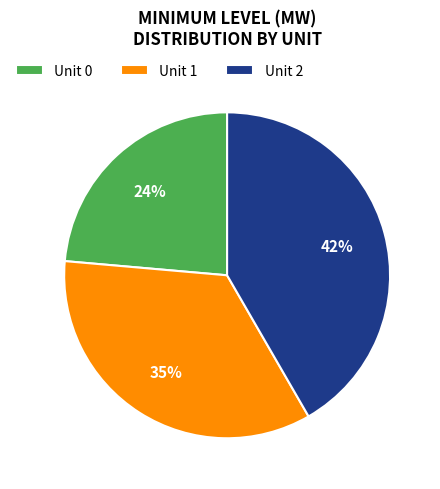

Approximately how many times larger is the value at Unit 1 compared to Unit 0?

1.5